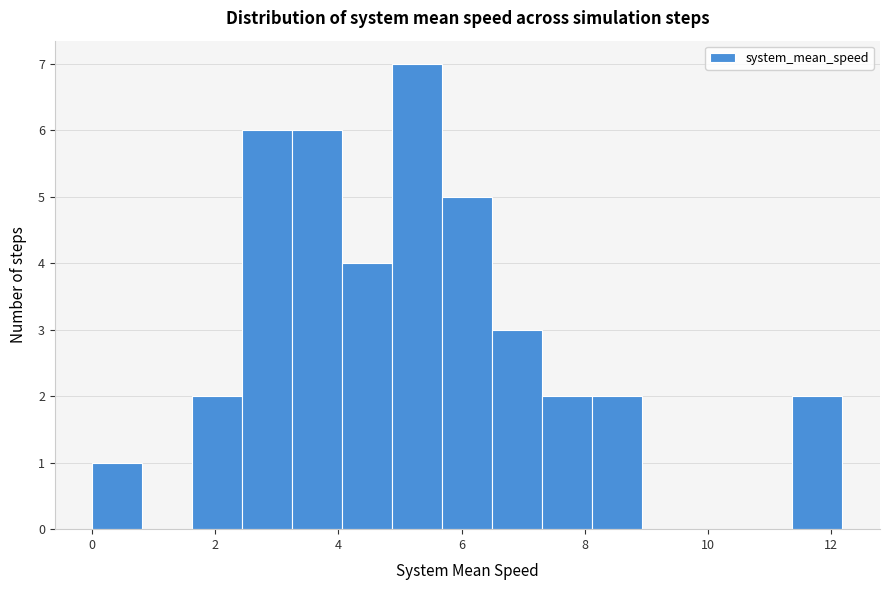

What is the height of the bar covering 4.8 to 5.6 on the x-axis? Neither the bar edges nor the heights are printed on the chart, so give them approximately, as read against the axes.

7